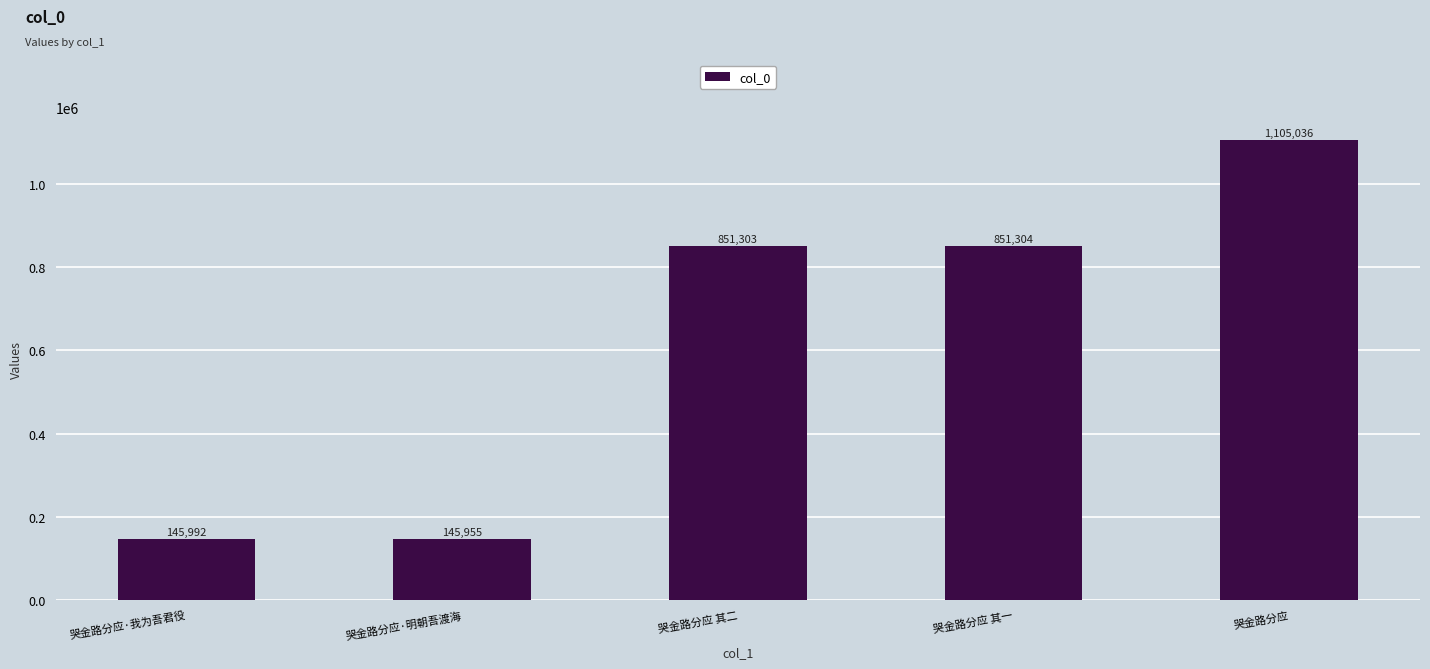

How many values are below 851303?

2